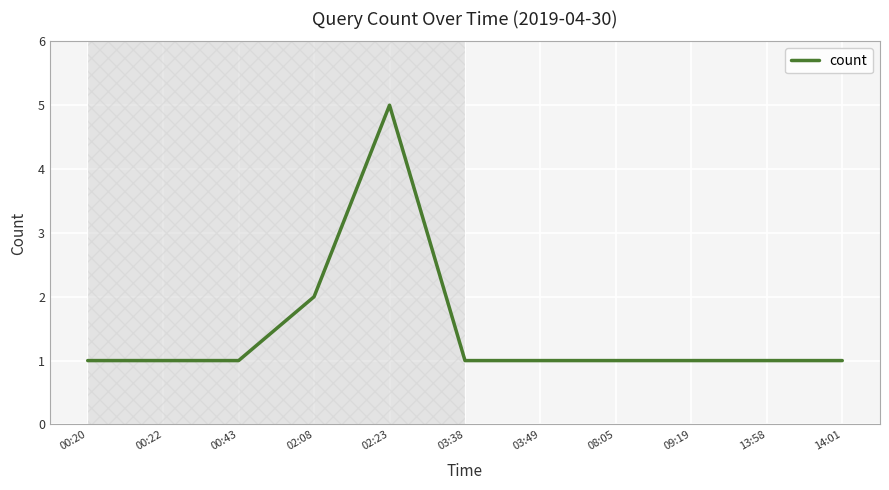

What is the average value?

1